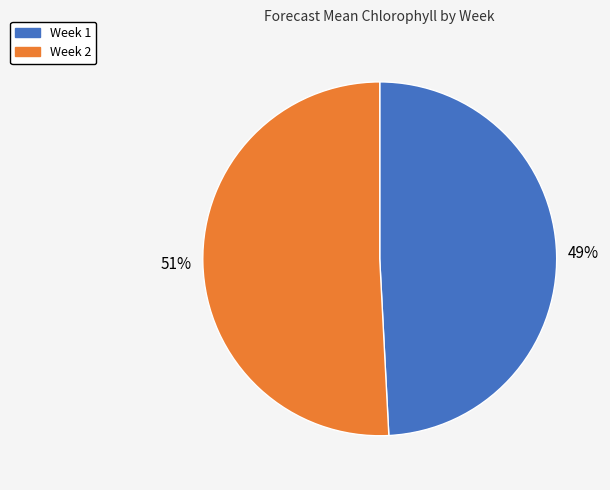

Which slice is the largest?

Week 2